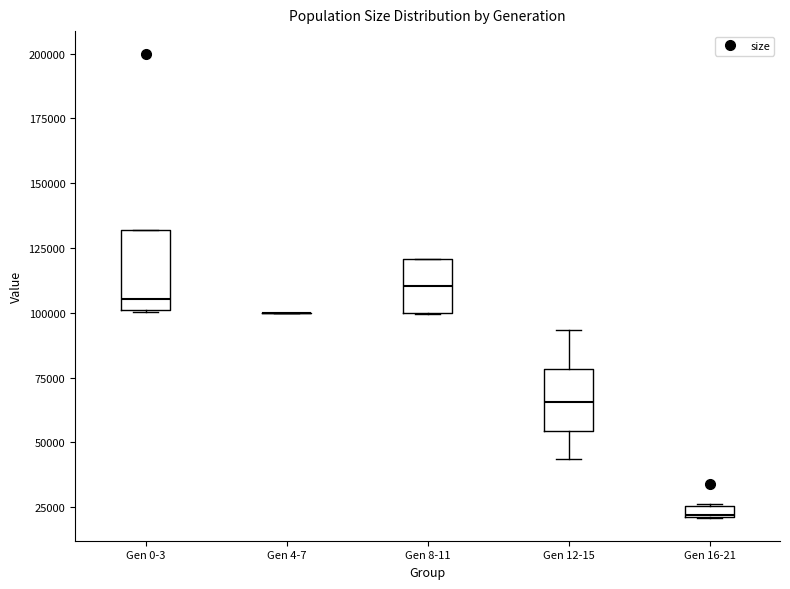

Where is the lower edge of the box for Gen 16-21 on the y-axis? The values are not printed on the chart, so give them approximately, as read against the axis.

20000